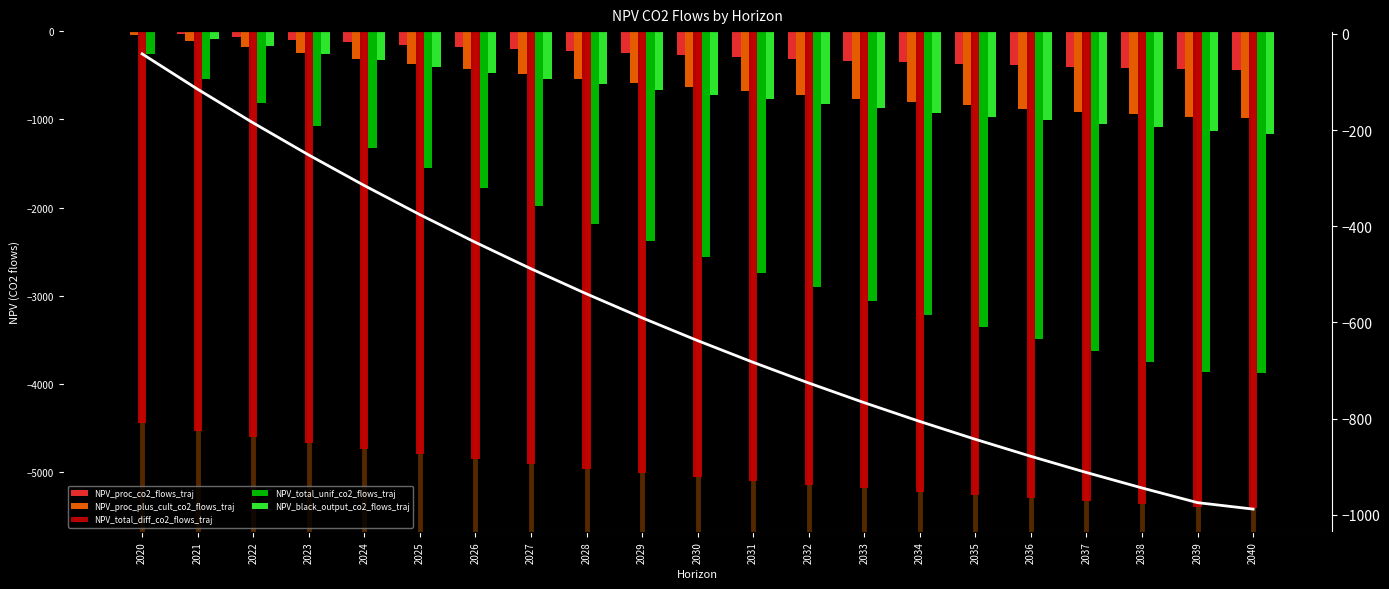

How many groups of bars are there?

21